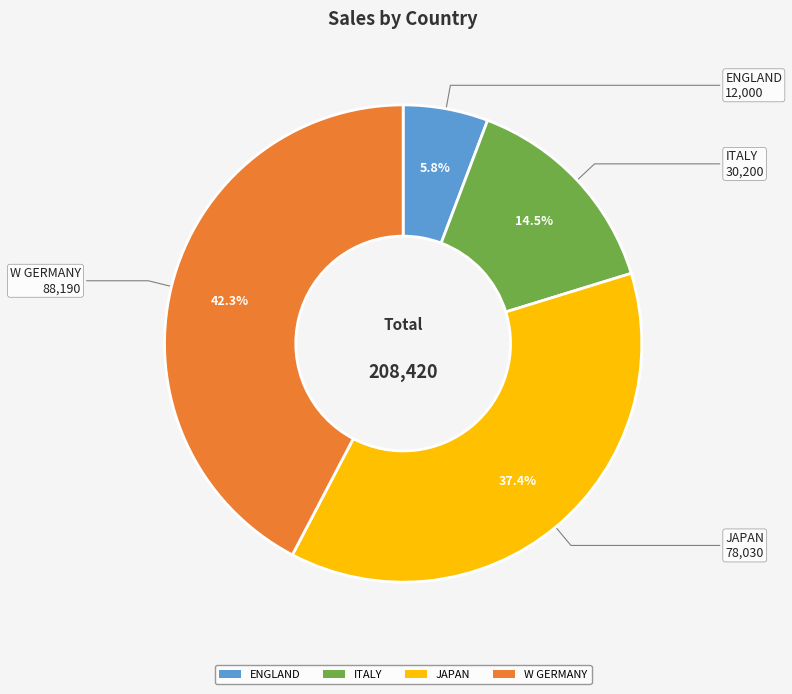

How much of the chart is everything except ENGLAND?

94.2%